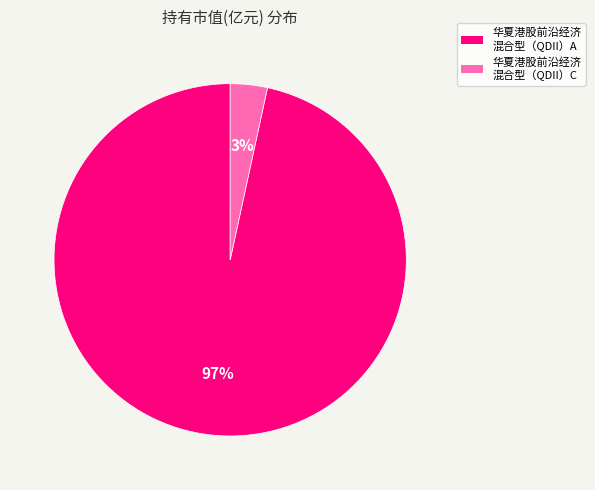

Is there any slice that represents more than half of the pie?

Yes